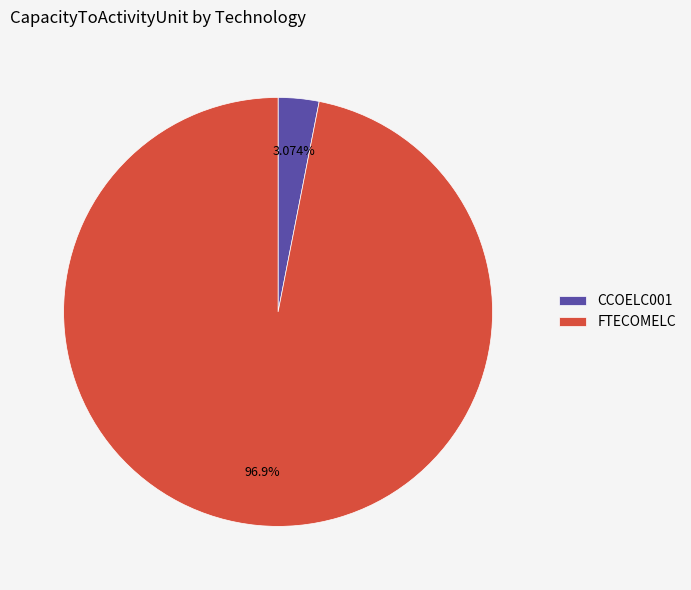

What percentage is the CCOELC001 slice, to the nearest percent?

3%